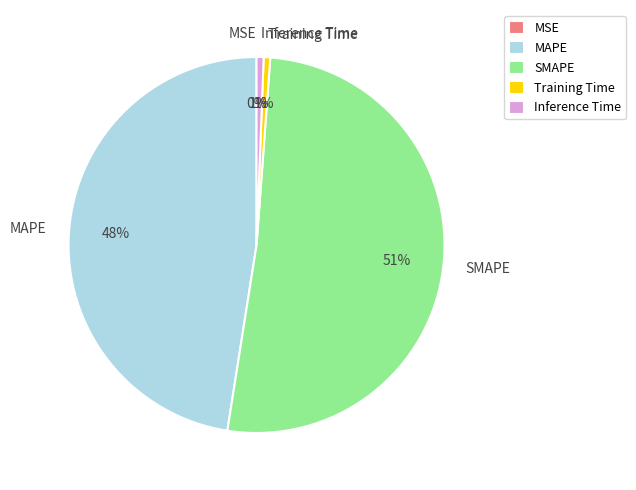

The Training Time slice represents 13% of the pie. True or false?

False